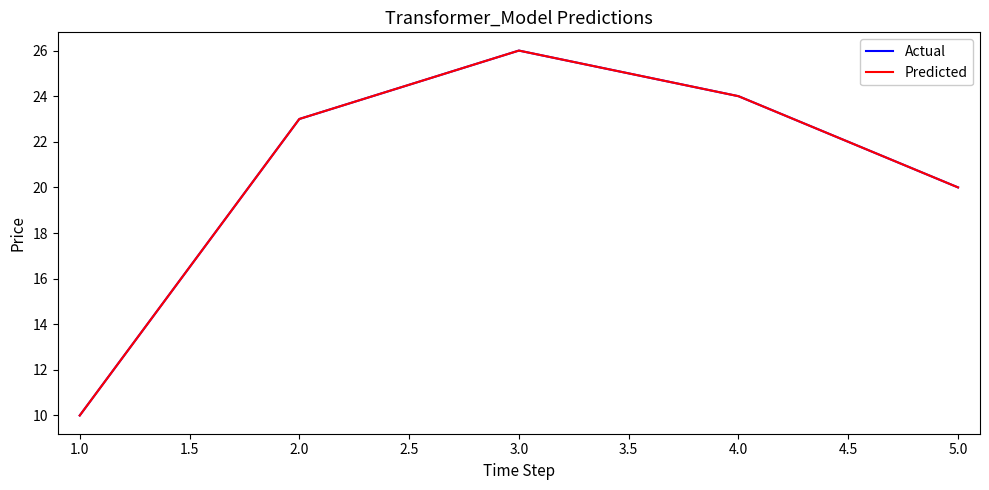

Does the chart display data point markers on the line(s)?

No